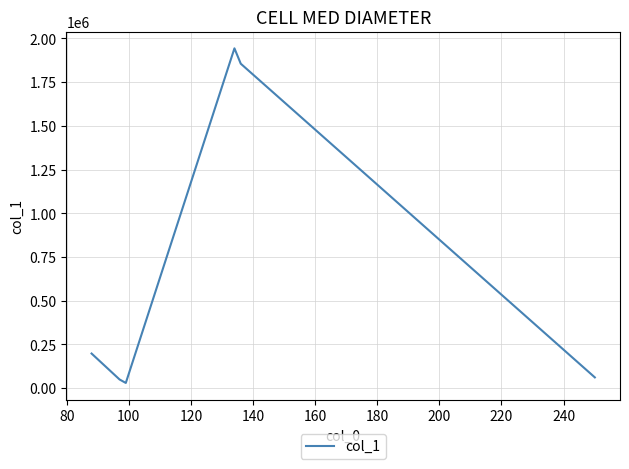

What is the average value?

689724.7